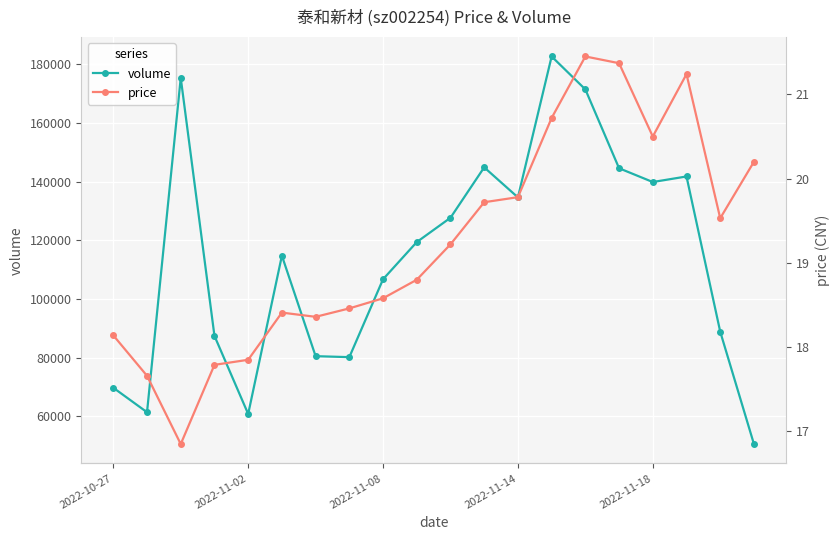

What is the minimum value for volume?

50593